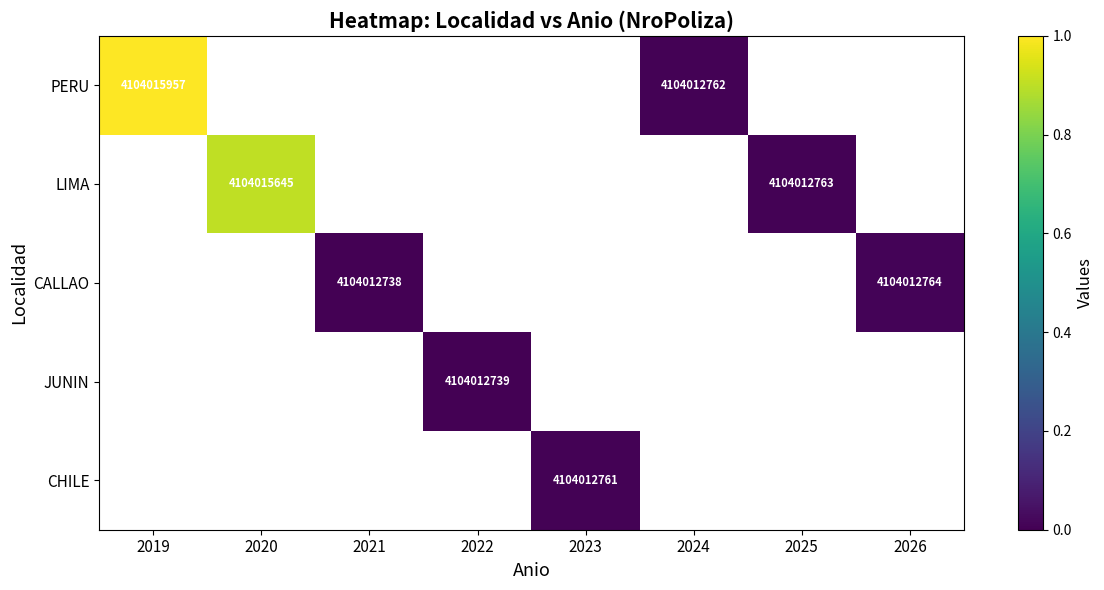

The CHILE series shows 4104012761 at 2023. True or false?

True